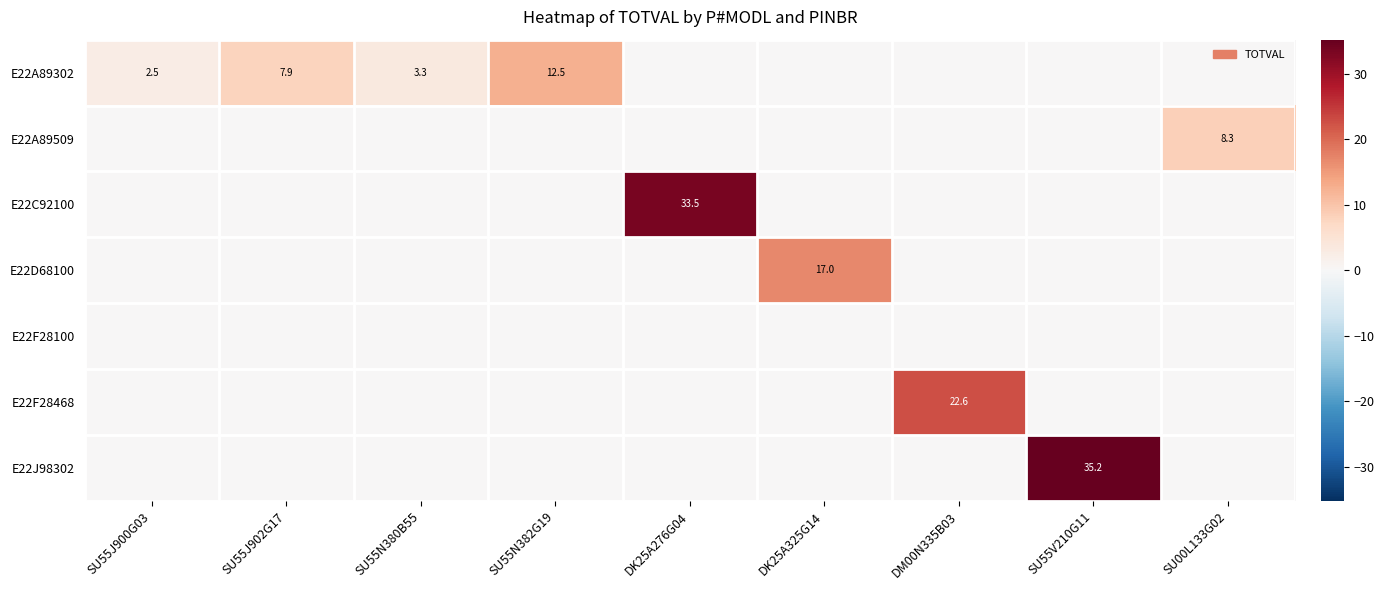

The E22A89302 series shows 1.6 at SU55J900G03. True or false?

False